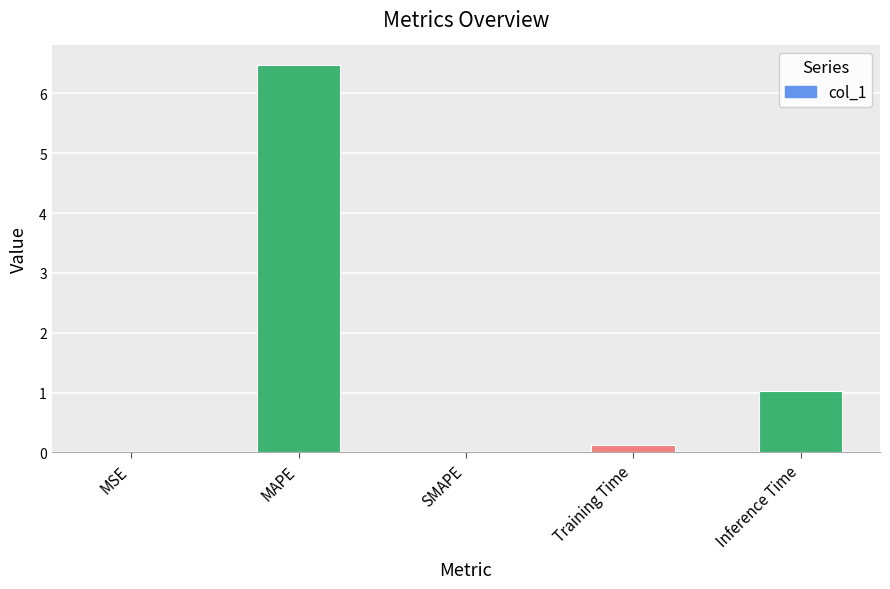

What is the sum of all values?

7.6